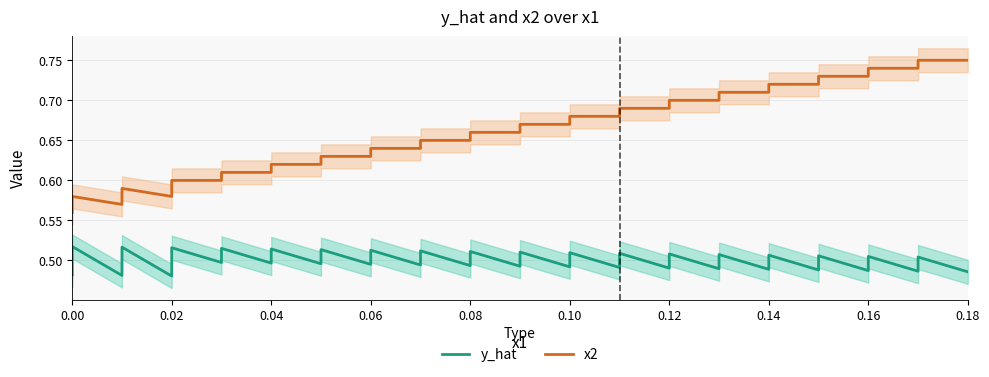

True or false: y_hat has a value of 0.2 at 0.06.

False